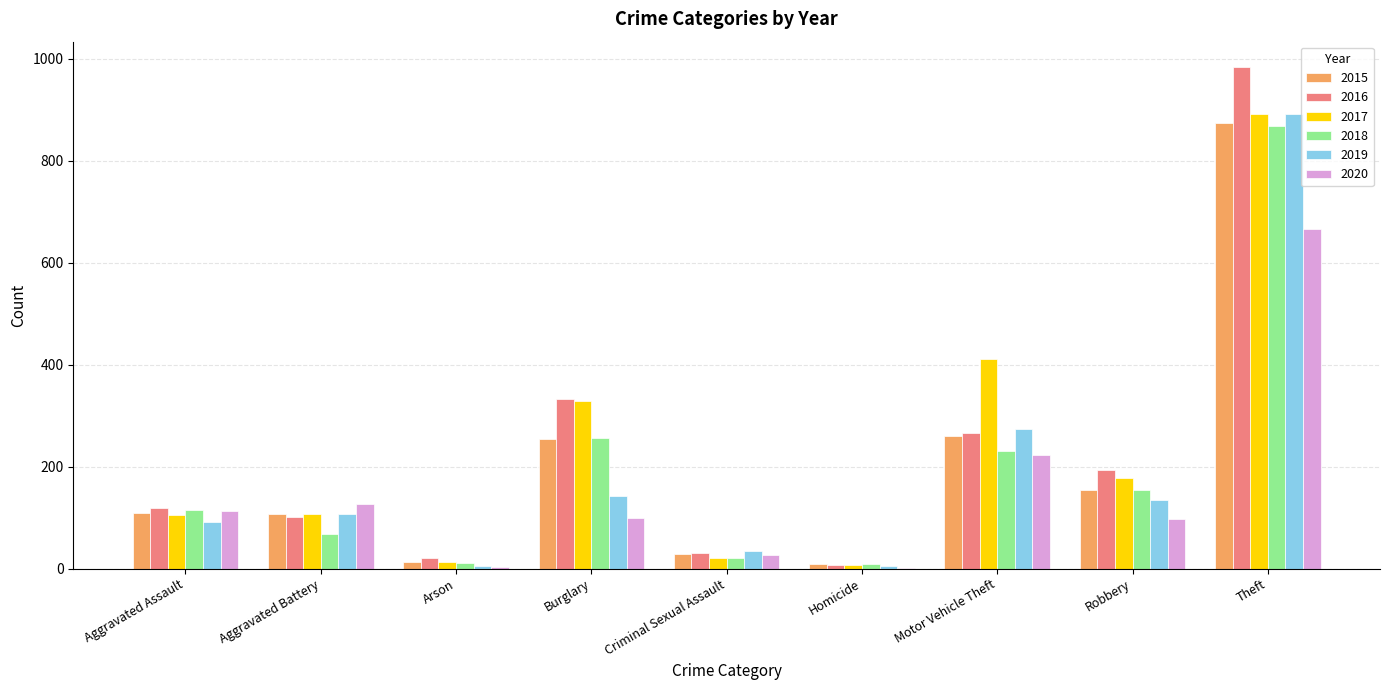

Where is 2018 nearest to the value 439?

Burglary